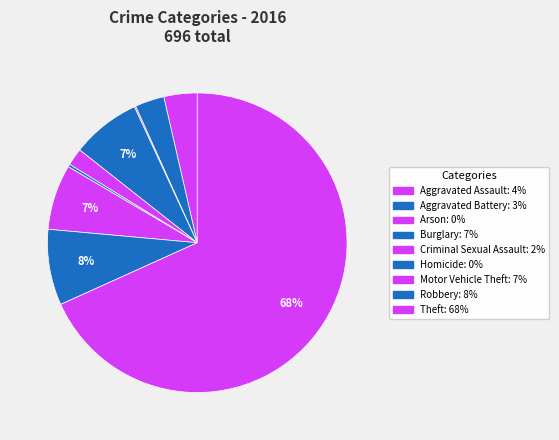

To the nearest percent, what is the difference between the largest and smallest slice percentages?

68%